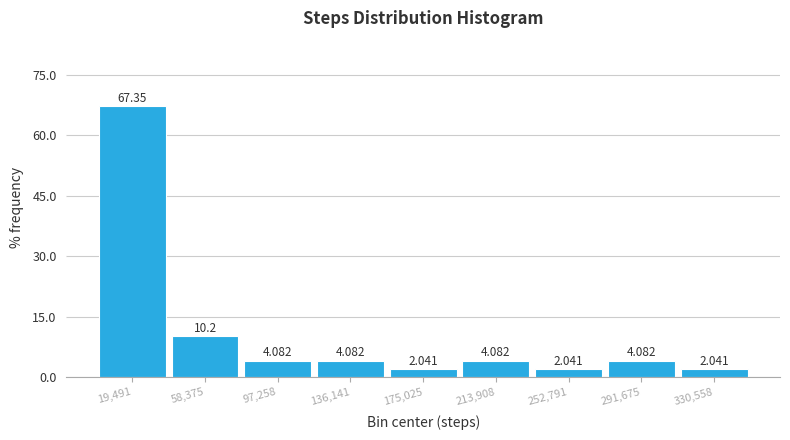

Over which range of the x-axis is the bar tallest?

0 to 40000